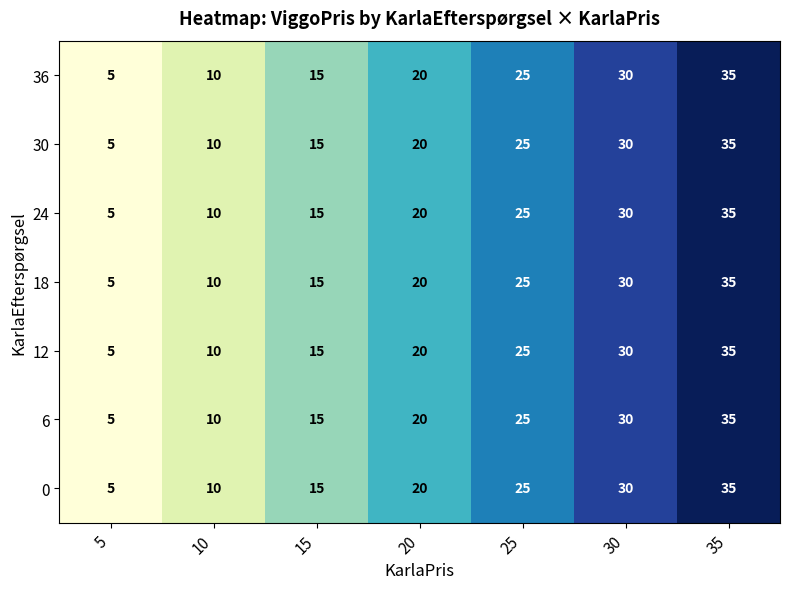

What is the difference between the maximum and second lowest values in the 6 series?

25